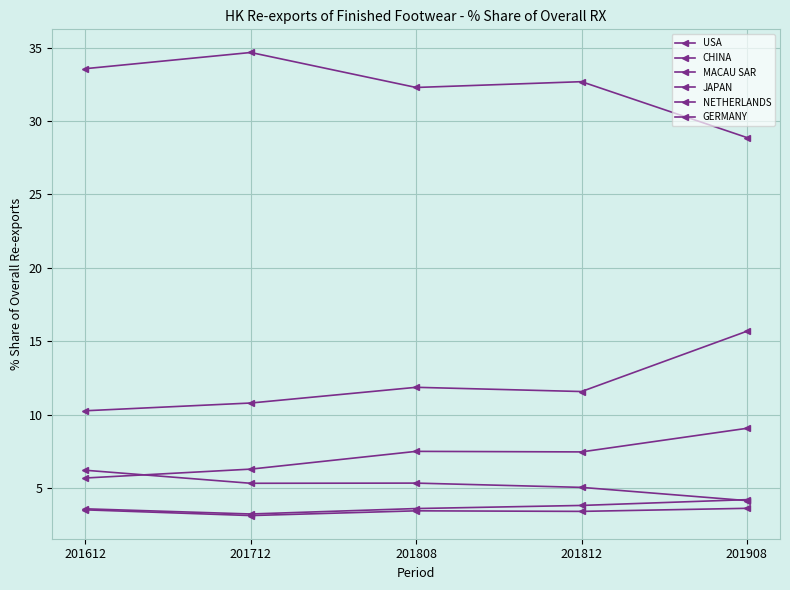

Reading left to right, extract all data points from this chart.

USA: 201612=33.6	201712=34.7	201808=32.3	201812=32.7	201908=28.9
CHINA: 201612=10.3	201712=10.8	201808=11.9	201812=11.6	201908=15.7
MACAU SAR: 201612=5.7	201712=6.3	201808=7.5	201812=7.5	201908=9.1
JAPAN: 201612=6.2	201712=5.3	201808=5.3	201812=5.0	201908=4.1
NETHERLANDS: 201612=3.6	201712=3.2	201808=3.6	201812=3.8	201908=4.2
GERMANY: 201612=3.5	201712=3.1	201808=3.4	201812=3.4	201908=3.6